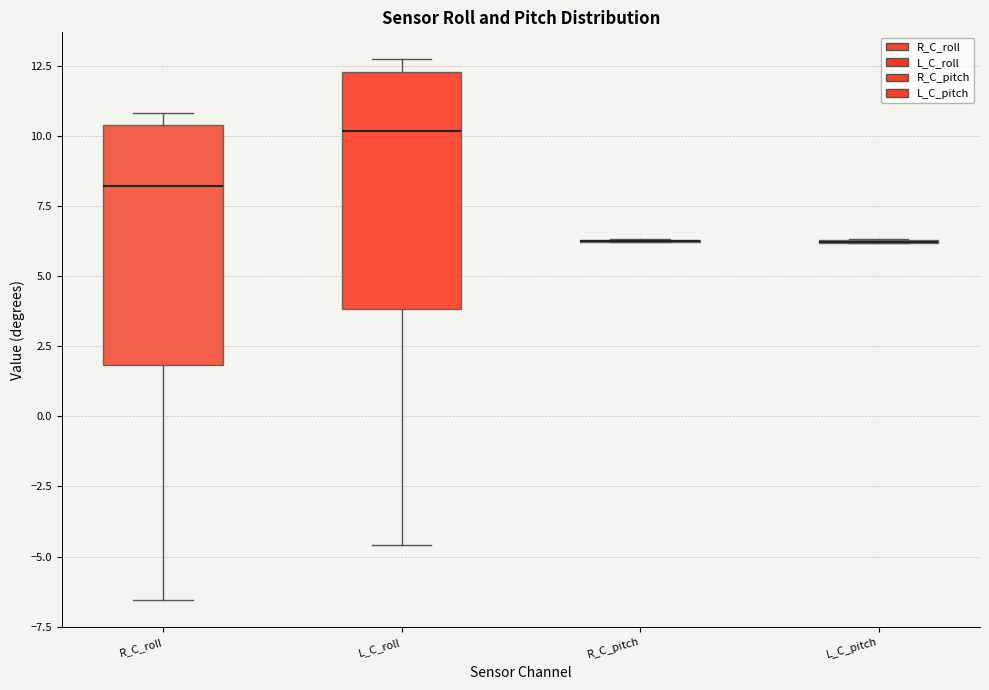

Reading left to right, transcribe this box plot: for each box, give where its median line is, the range the box spans, and where its two whiskers end, as read against the y-axis. The values are not printed on the chart, so give them approximately, as read against the axis.

R_C_roll: median 8.0, box 2.0 to 10.5, whiskers -6.5 to 11.0
L_C_roll: median 10.0, box 4.0 to 12.5, whiskers -4.5 to 12.5 (just above the box's upper edge)
R_C_pitch: box collapsed to a line at 6.5, whiskers 6.0 to 6.5
L_C_pitch: box collapsed to a line at 6.0, whiskers 6.0 to 6.5